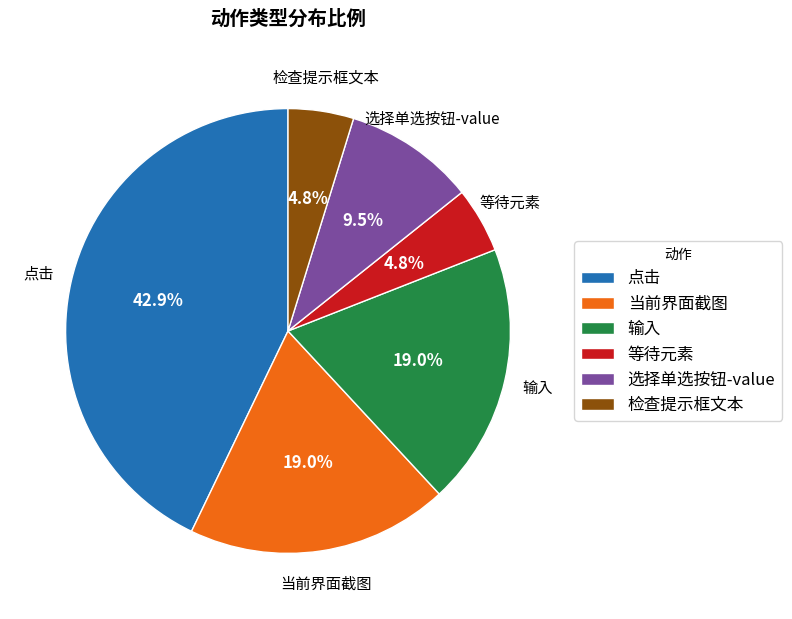

To the nearest percent, what is the combined percentage of 检查提示框文本 and 点击?

48%